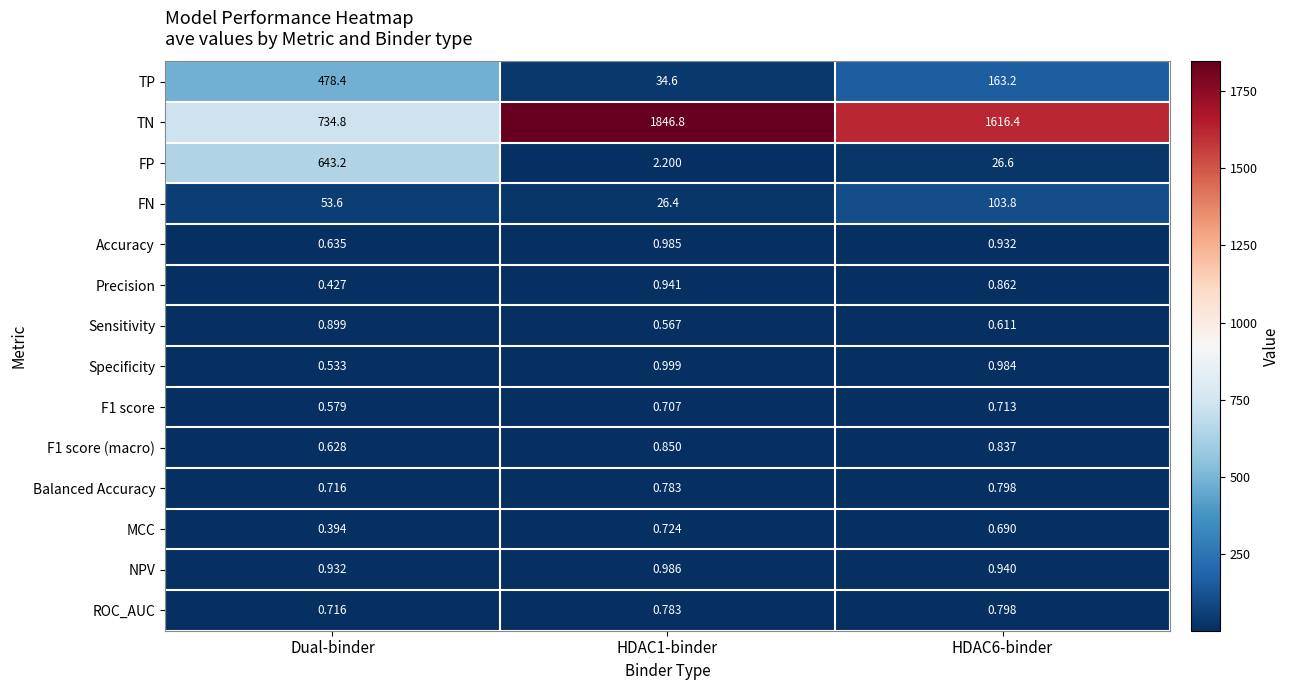

Is the value of TN at Dual-binder greater than the value of F1 score at HDAC6-binder?

Yes